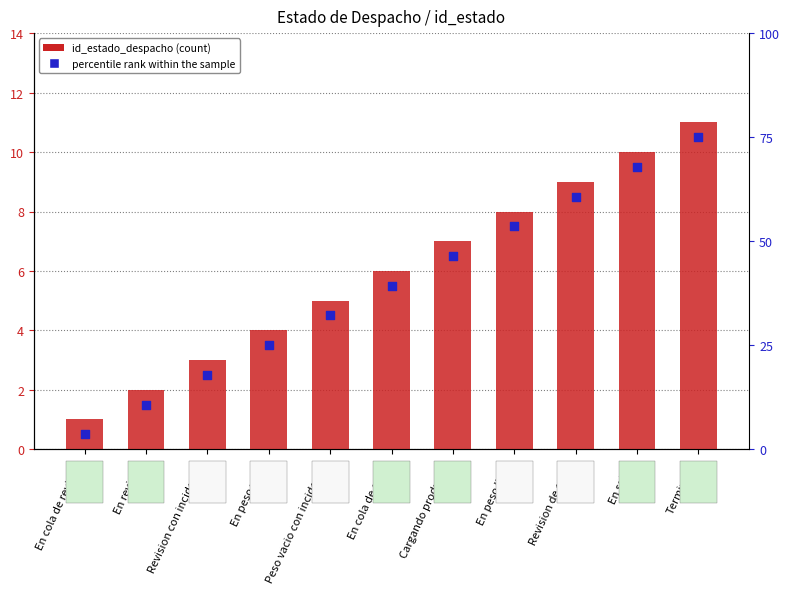

Which series contains the lowest Y value?

percentile rank within the sample